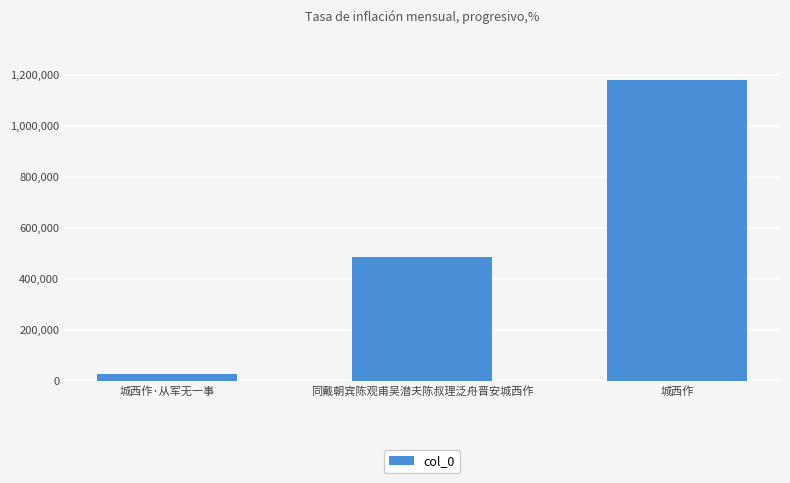

The value at 同戴朝宾陈观甫吴潜夫陈叔理泛舟晋安城西作 is 488658. True or false?

True